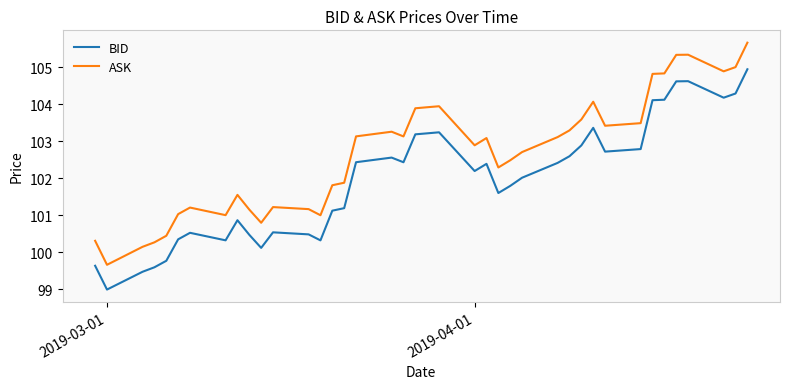

Which series has the largest range (max minus min)?

ASK